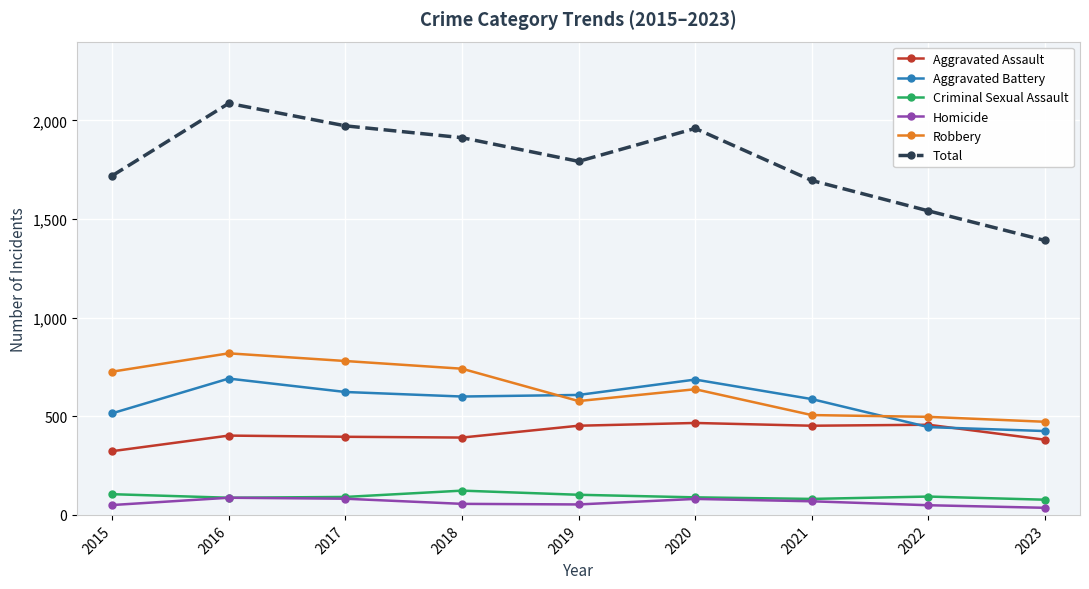

True or false: Criminal Sexual Assault and Aggravated Battery cross at least once.

False